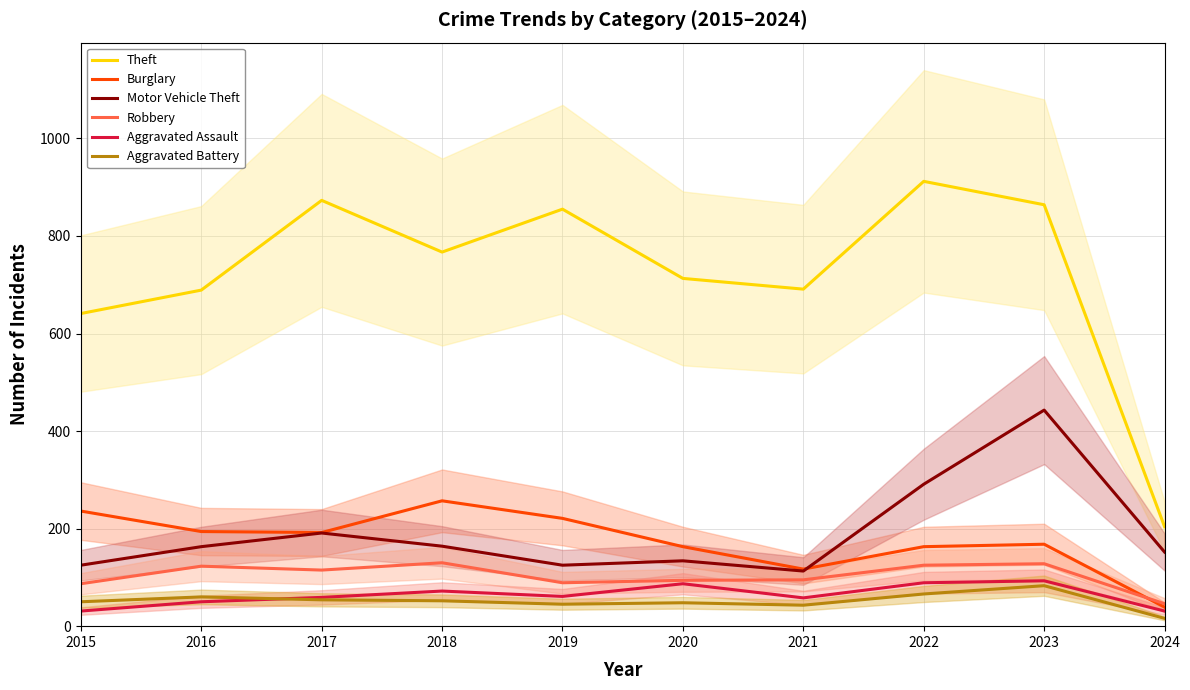

What is the spread (max minus min) of values at 2023?

781